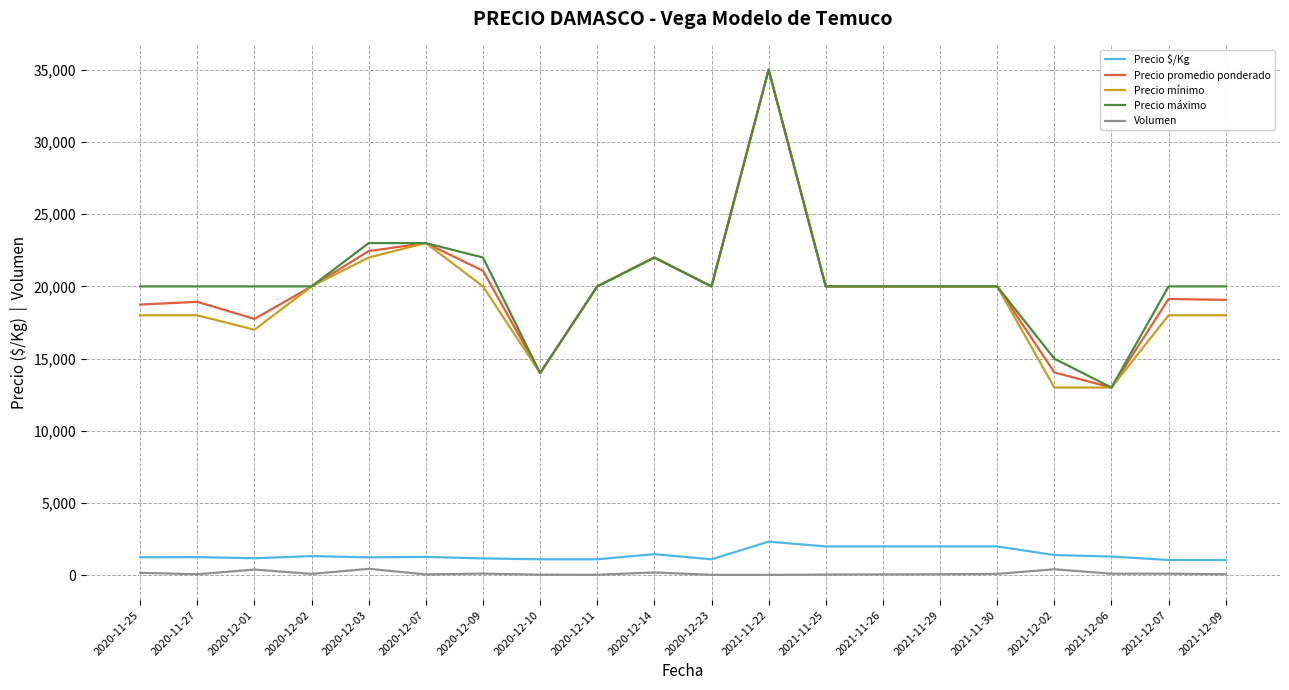

Is the value of Precio mínimo at 2021-12-09 greater than the value of Volumen at 2021-12-06?

Yes